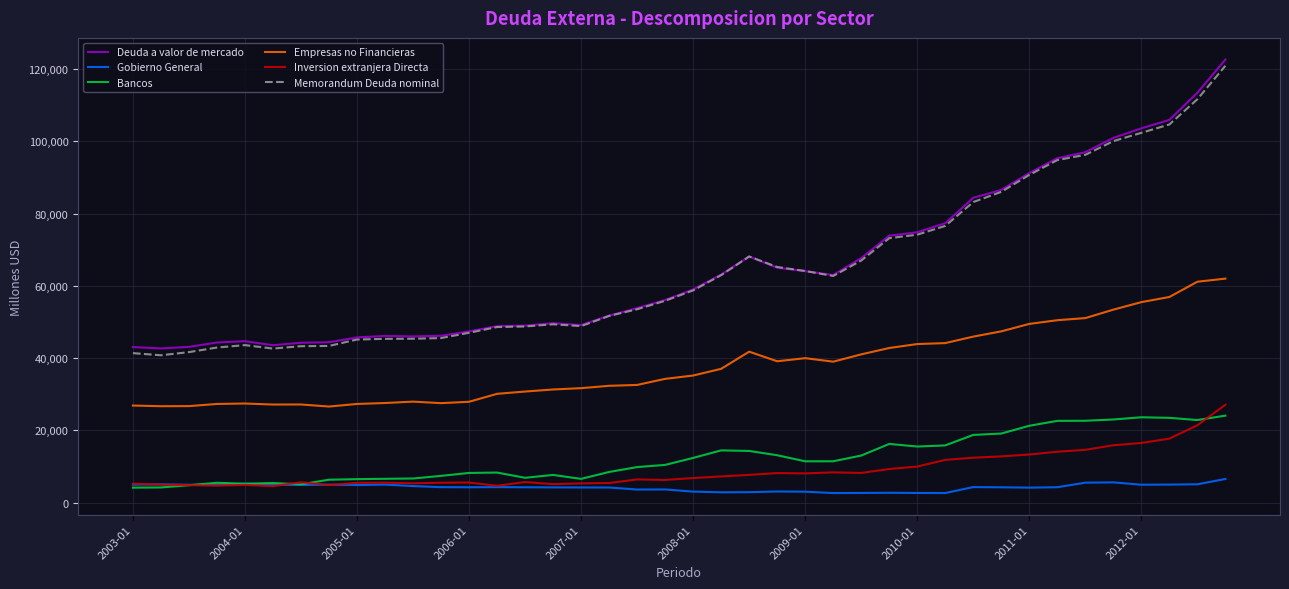

What is the minimum value for Memorandum Deuda nominal?

40787